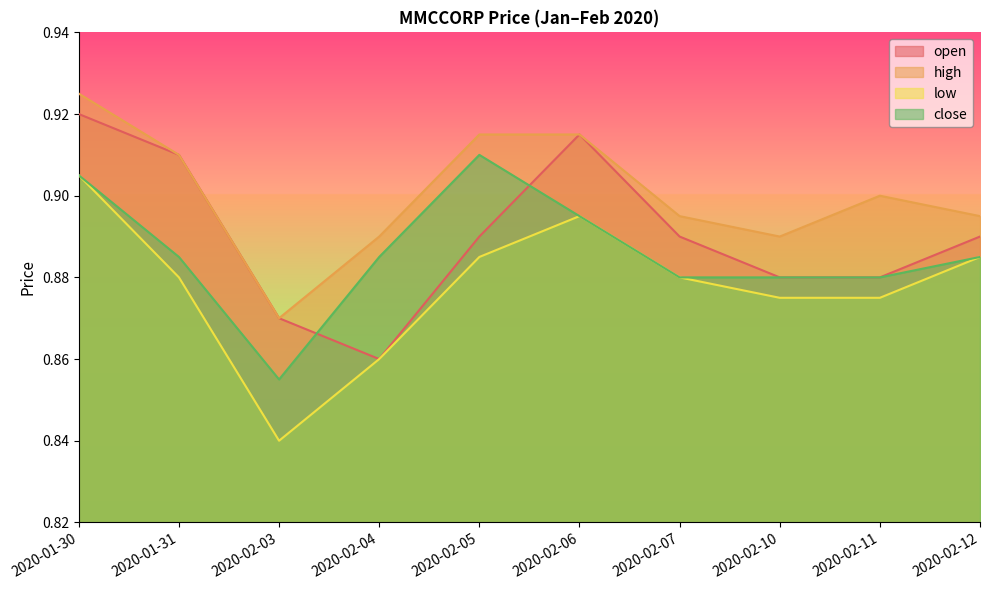

Is it true that open equals 0.9 at 2020-01-30?

True